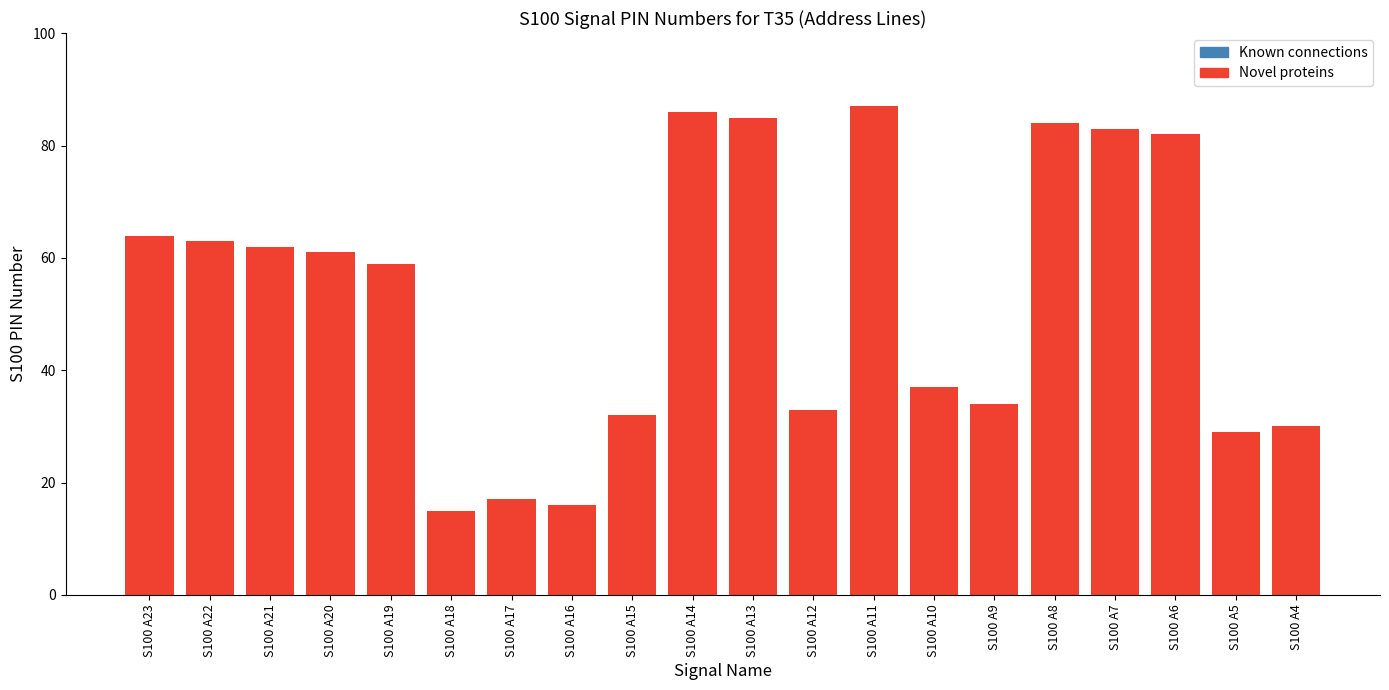

Approximately how many times larger is the value at S100 A13 compared to S100 A6?

1.0